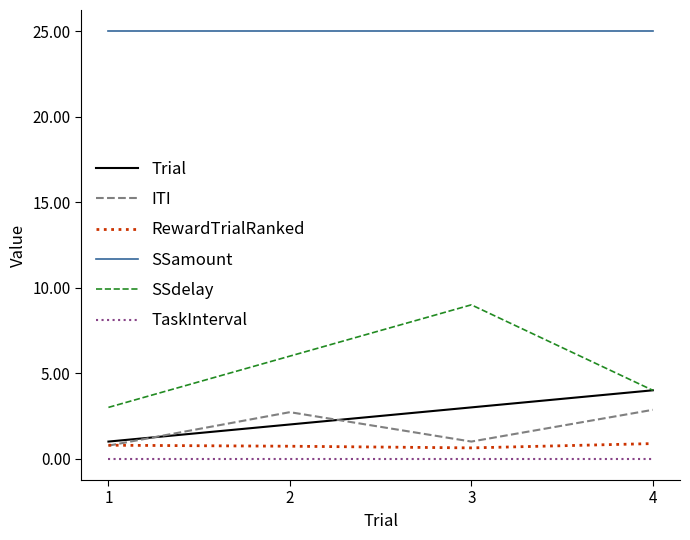

Is the value of Trial at 2 greater than the value of SSdelay at 3?

No